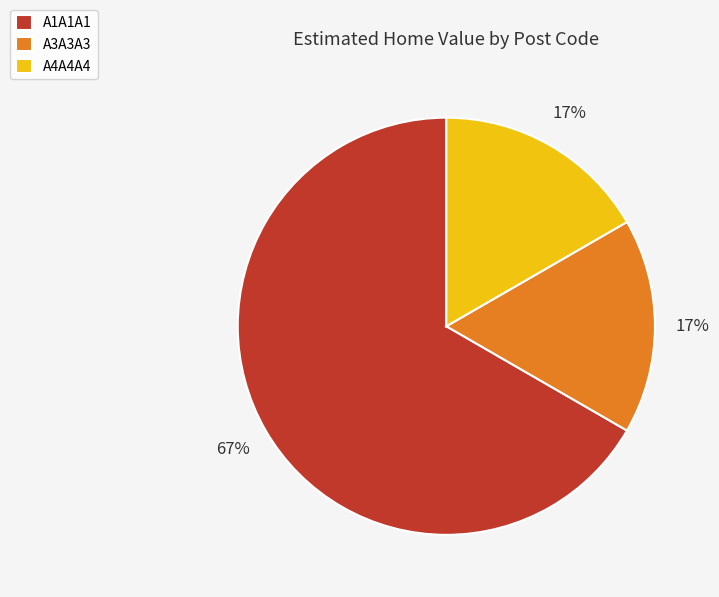

To the nearest percent, what percentage of the pie is A3A3A3?

17%